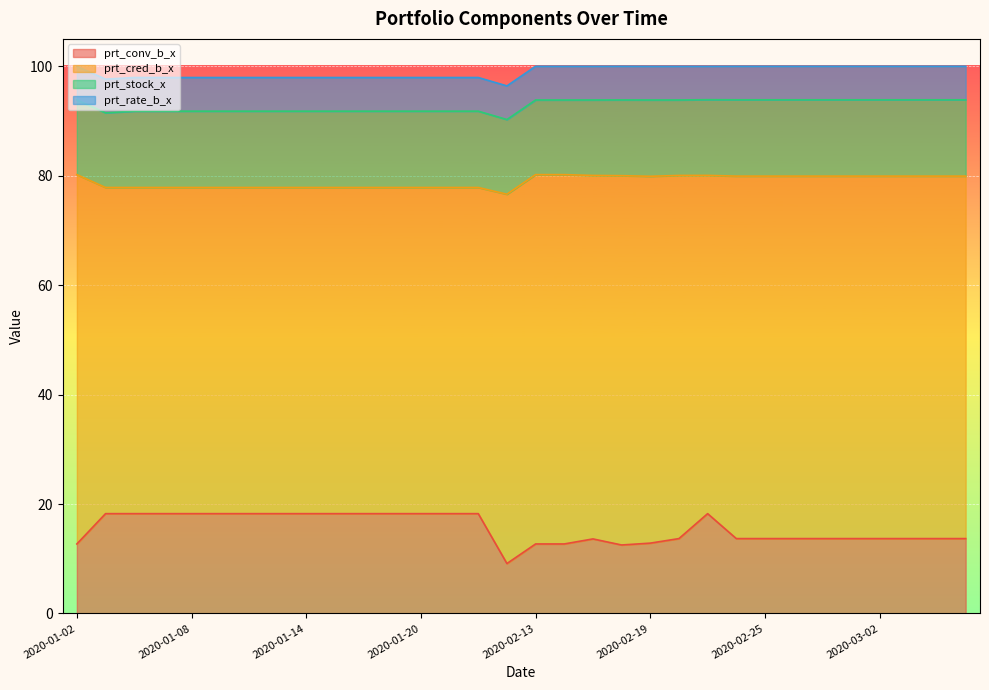

Reading left to right, what are all the values shown in this chart?

prt_conv_b_x: 12.7	18.2	18.2	18.2	18.2	18.2	18.2	18.2	18.2	18.2	18.2	18.2	18.2	18.2	18.2	9.1	12.7	12.7	13.6	12.5	12.8	13.7	18.2	13.7	13.7	13.7	13.7	13.7	13.7	13.7	13.7	13.7
prt_cred_b_x: 67.5	59.6	59.6	59.6	59.6	59.6	59.6	59.6	59.6	59.6	59.6	59.6	59.6	59.6	59.6	67.5	67.5	67.5	66.4	67.5	67.0	66.4	61.8	66.2	66.2	66.2	66.2	66.2	66.2	66.2	66.2	66.2
prt_stock_x: 13.7	13.7	13.9	13.9	13.9	13.9	13.9	13.9	13.9	13.9	13.9	13.9	13.9	13.9	13.9	13.7	13.7	13.7	13.8	13.8	13.9	13.8	13.8	13.9	13.9	13.9	13.9	13.9	13.9	13.9	13.9	13.9
prt_rate_b_x: 6.2	6.2	6.2	6.2	6.2	6.2	6.2	6.2	6.2	6.2	6.2	6.2	6.2	6.2	6.2	6.2	6.2	6.2	6.2	6.2	6.2	6.2	6.1	6.1	6.1	6.1	6.1	6.1	6.1	6.1	6.1	6.1